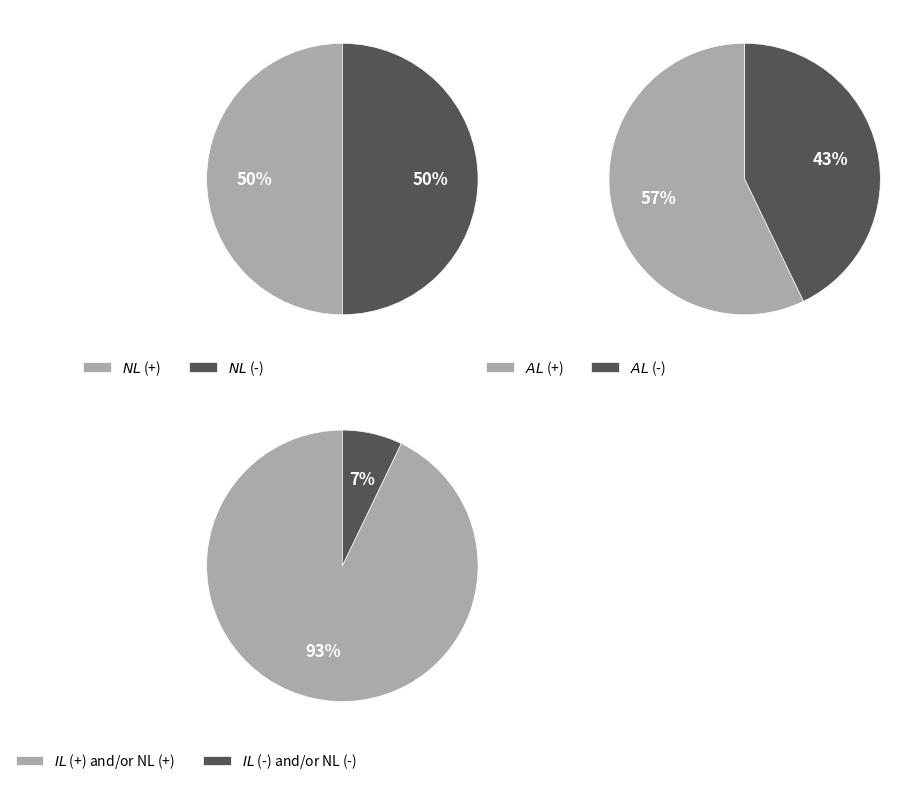

Does NL represent more than half of the total?

No